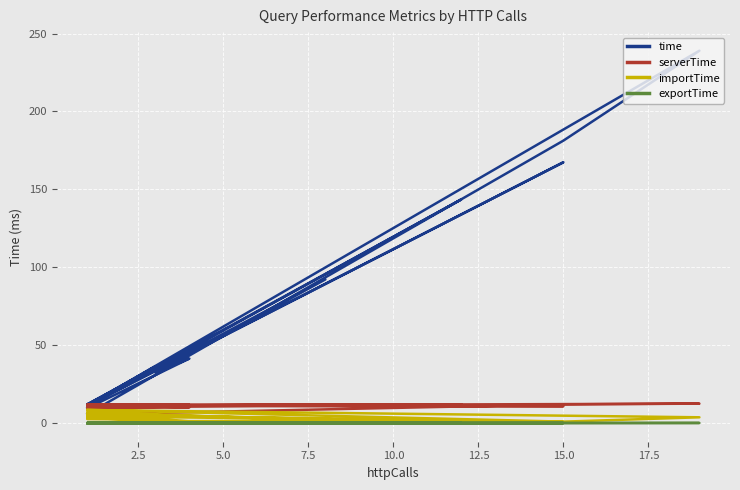

At how many categories does at least one series exceed 89?

5